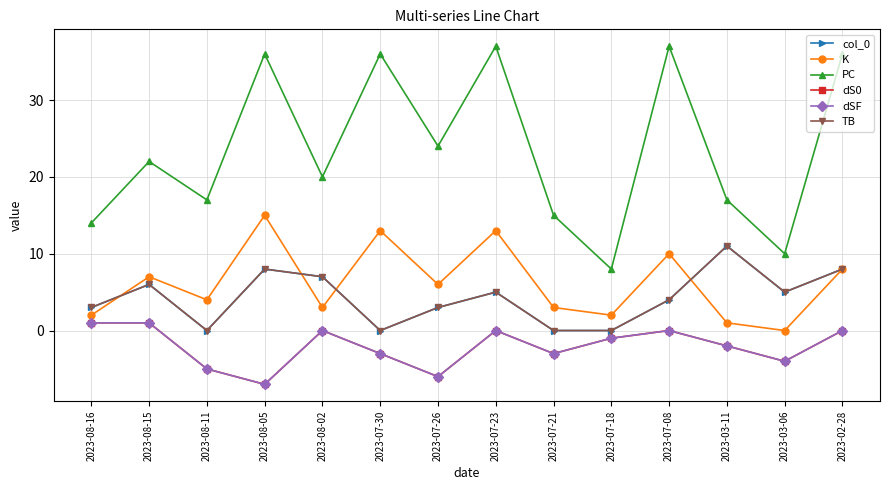

What is the highest value of the TB series?

11